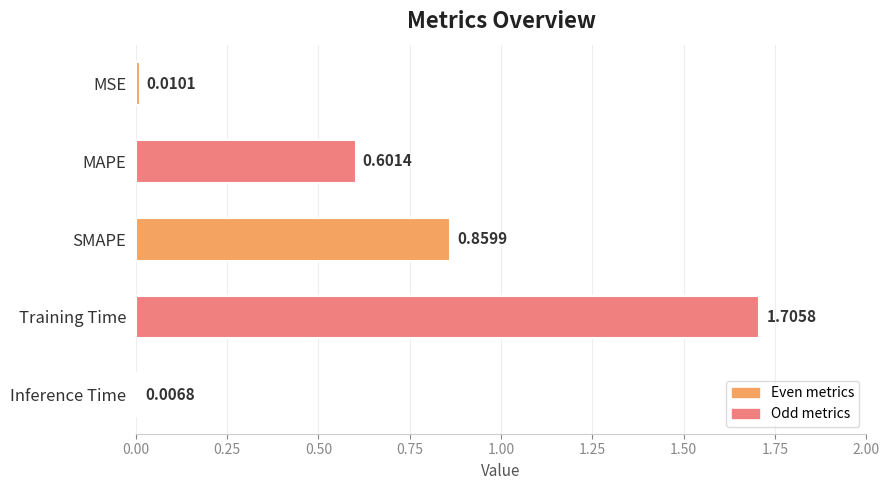

What is the label of the 2nd bar from the bottom?

Training Time